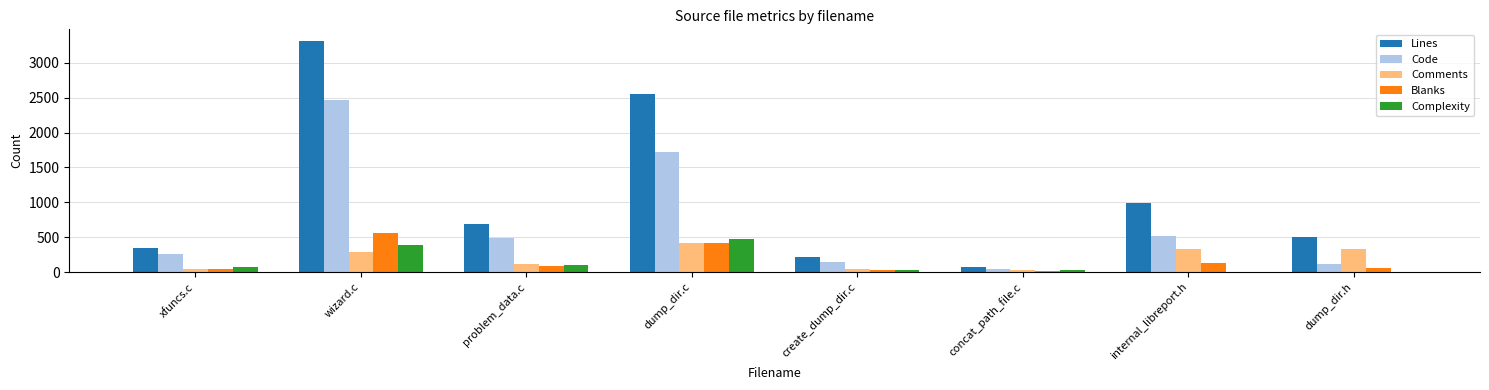

At which label is Code closest to 1256?

dump_dir.c